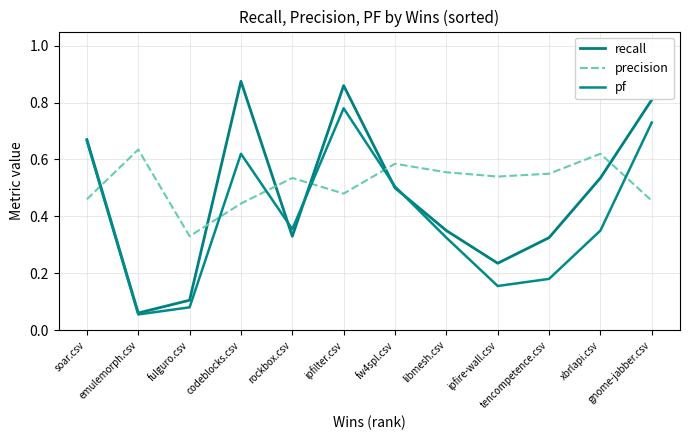

List the series in order of their peak value, lowest first.

precision, pf, recall